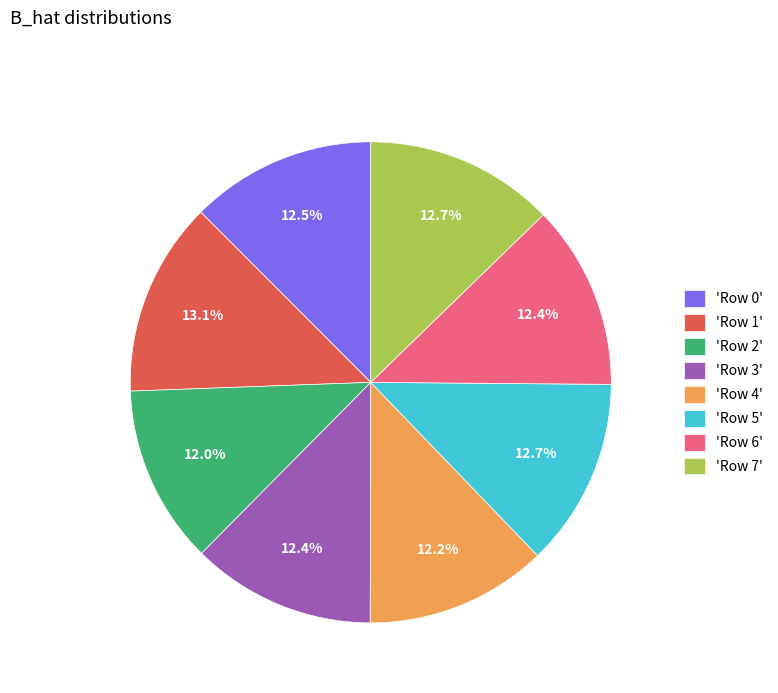

Is the sum of 'Row 3' and 'Row 0' greater than half?

No